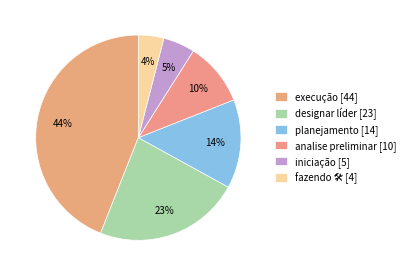

Rank the categories by value from highest to lowest.

execução, designar líder, planejamento, analise preliminar, iniciação, fazendo 🛠️